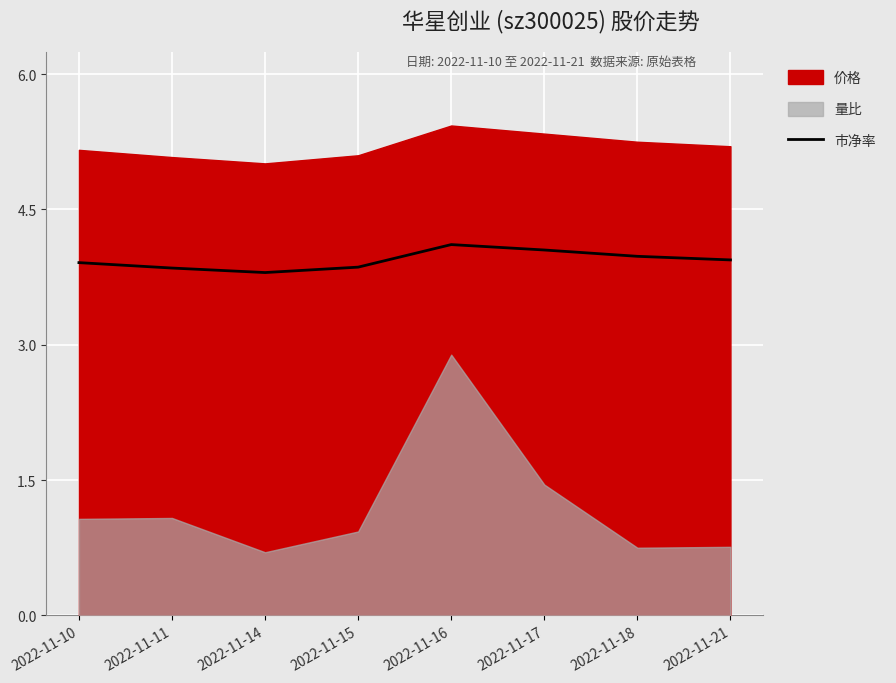

The 市净率 series shows 6.8 at 2022-11-21. True or false?

False